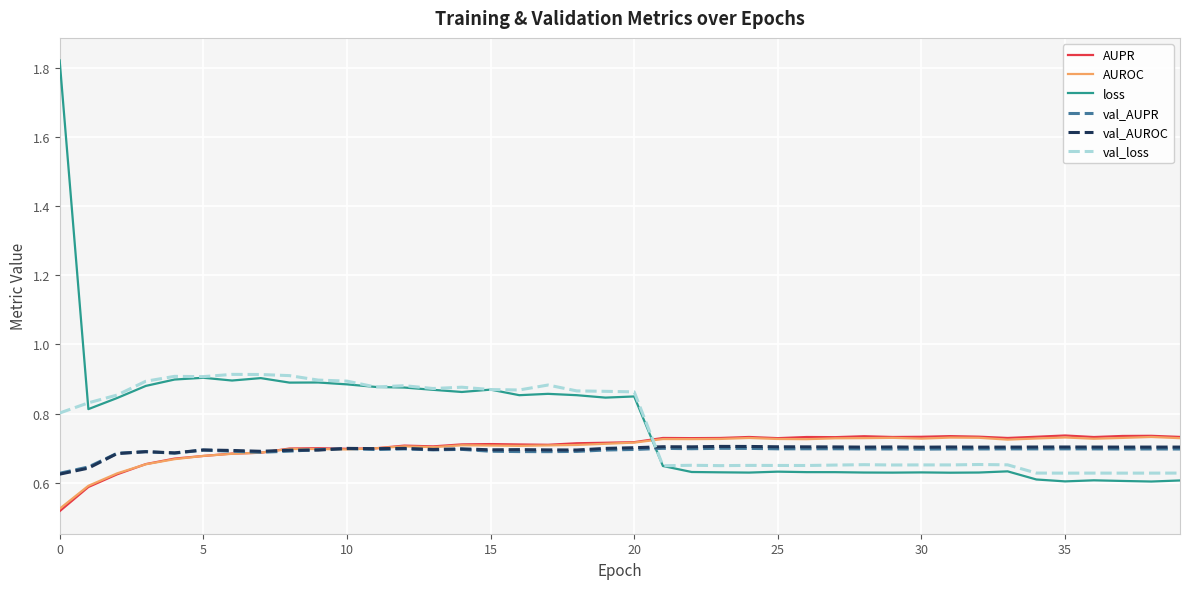

Which series has the widest spread of values?

loss